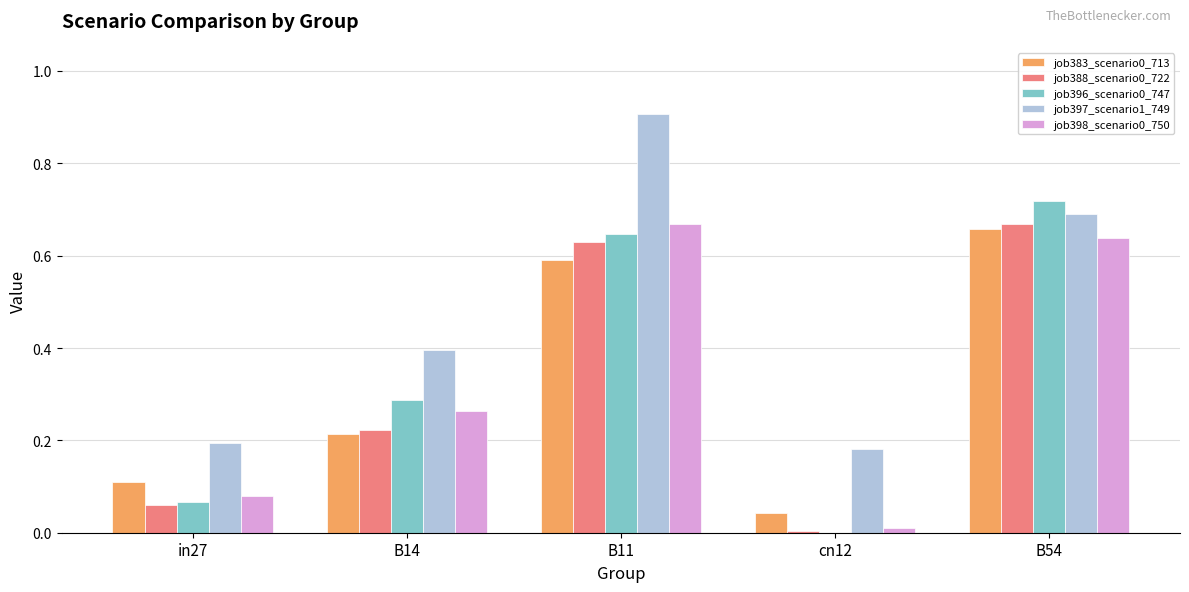

Which series has the largest range (max minus min)?

job397_scenario1_749